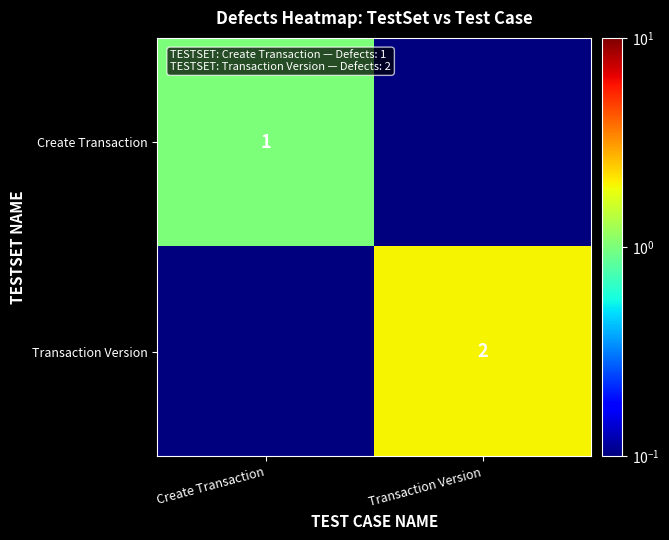

The Transaction Version series shows 2.0 at Transaction Version. True or false?

True